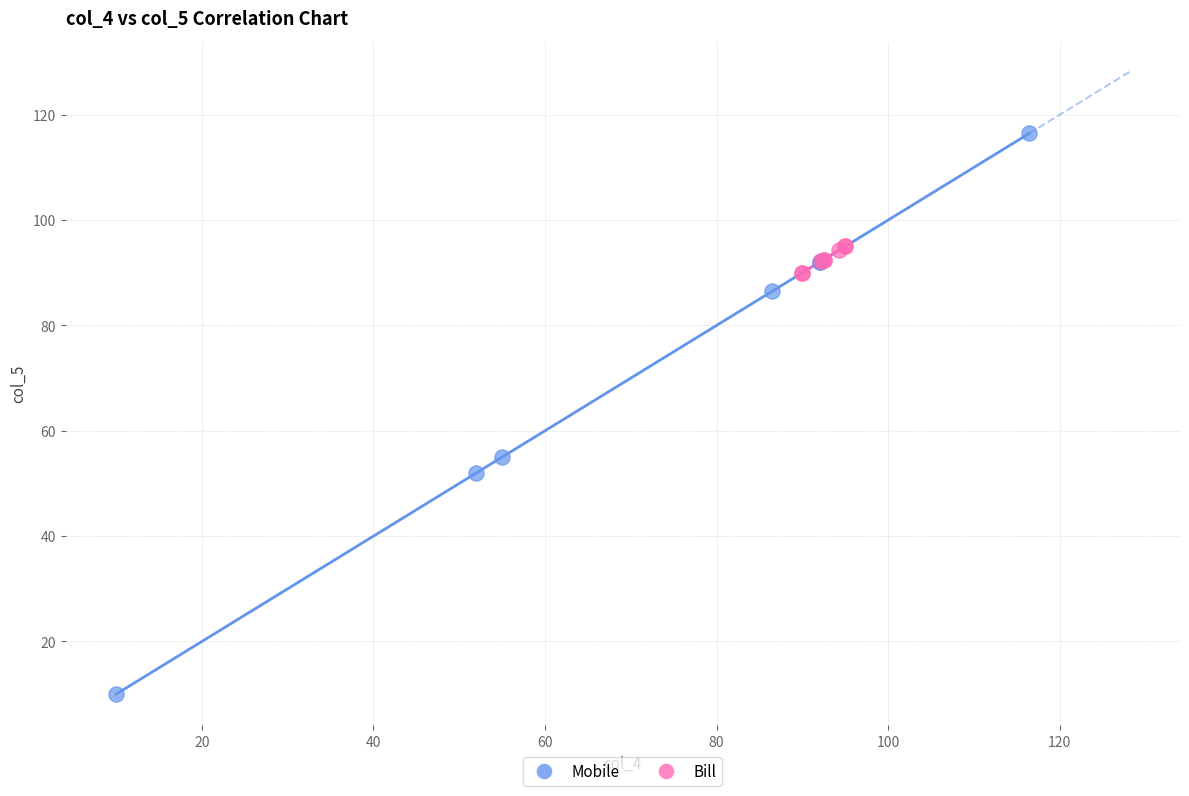

Which series reaches the maximum Y coordinate?

Mobile